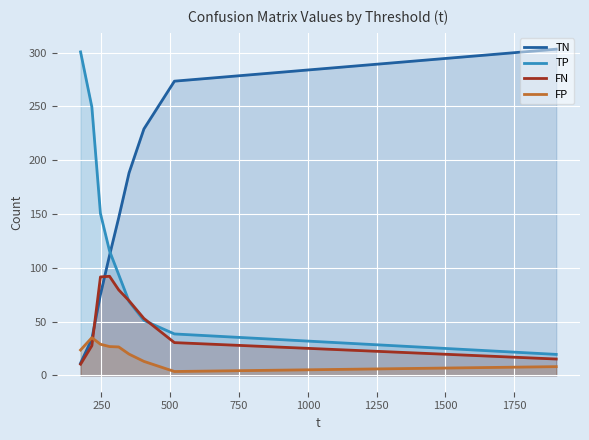

Does the chart display data point markers on the line(s)?

No